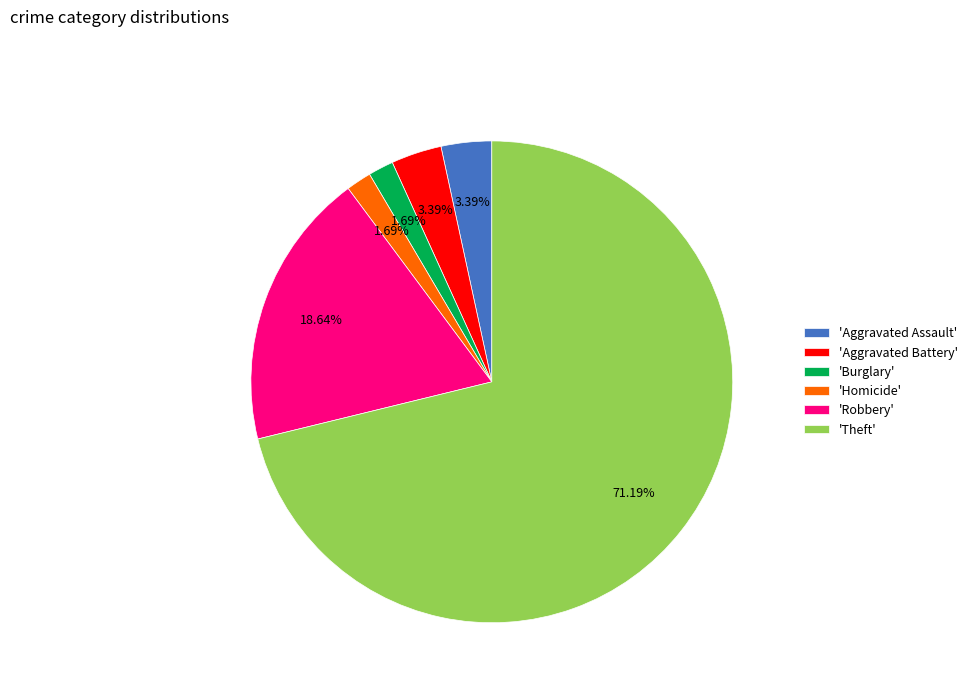

Is the sum of 'Burglary' and 'Aggravated Battery' greater than half?

No